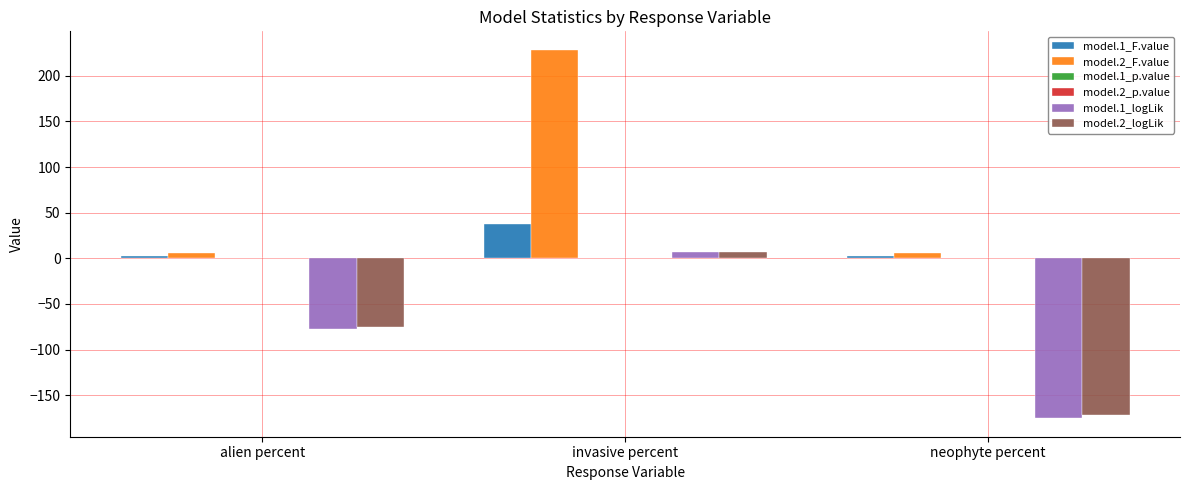

The model.2_logLik series shows -172.1 at neophyte percent. True or false?

True